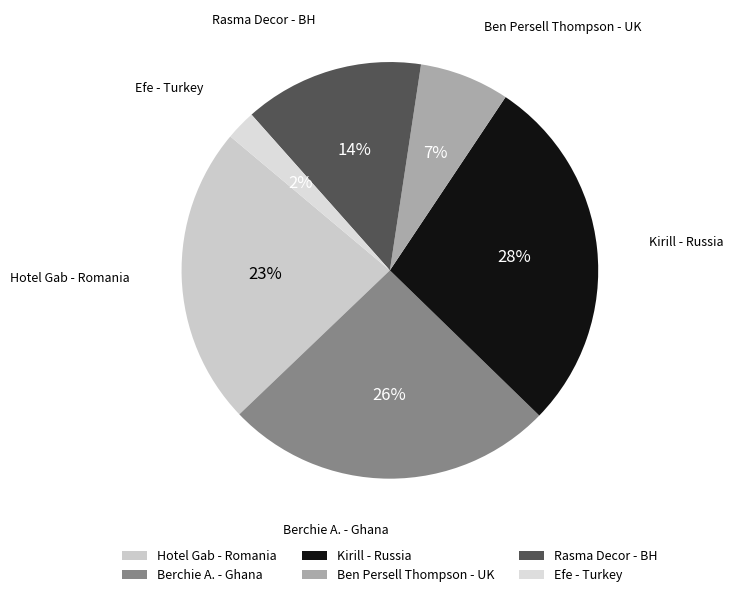

Approximately how many times larger is the value at Berchie A. - Ghana compared to Ben Persell Thompson - UK?

3.7